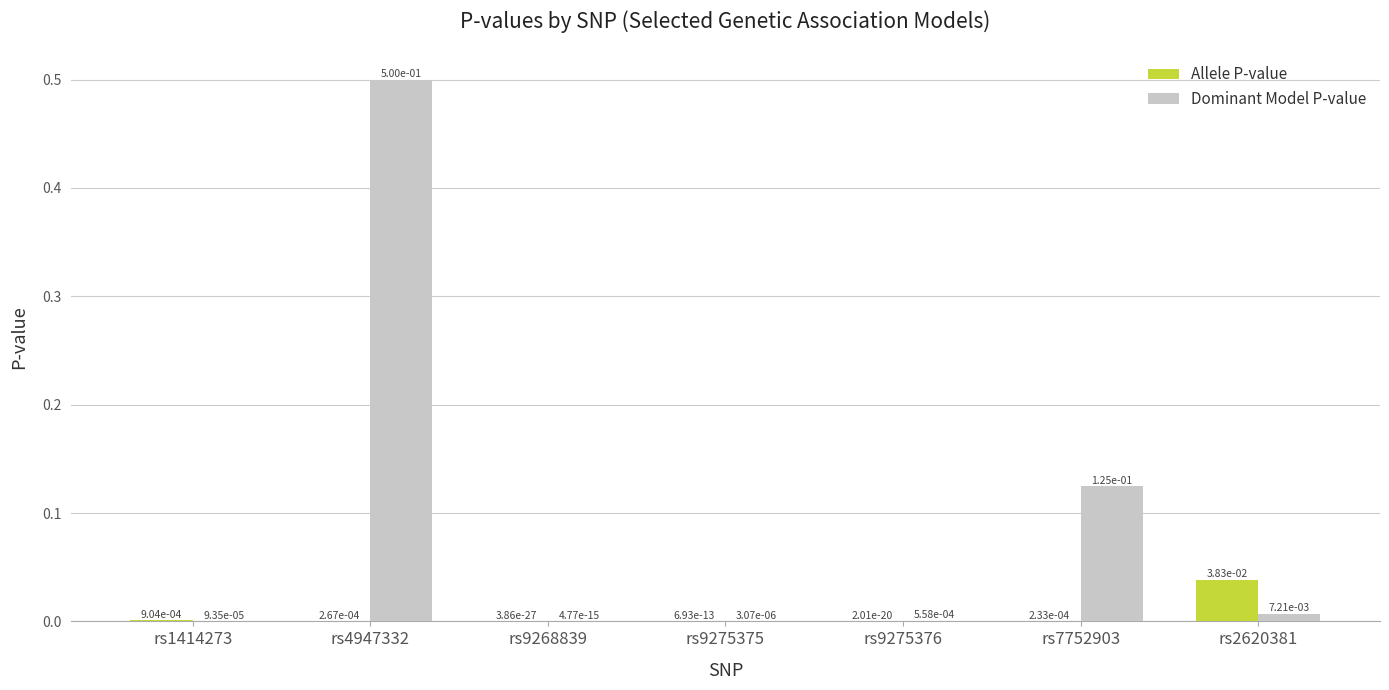

How many groups of bars are there?

7